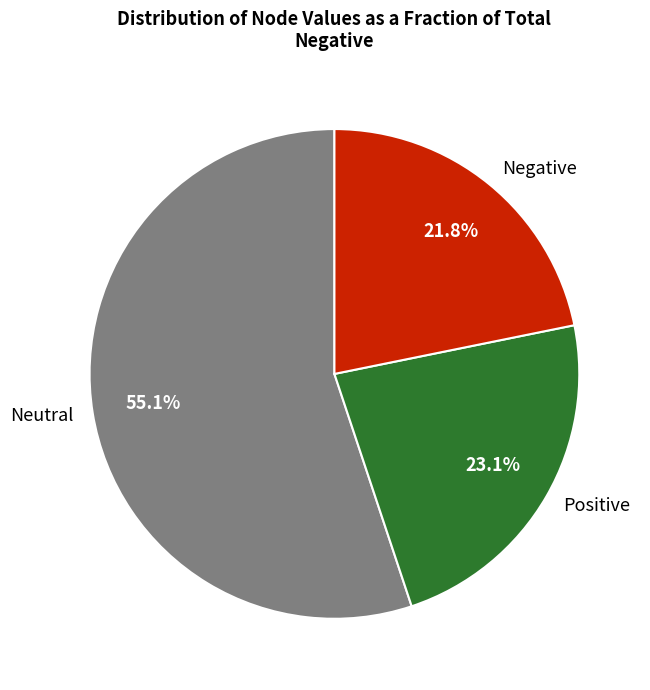

Count the number of slices in the pie.

3